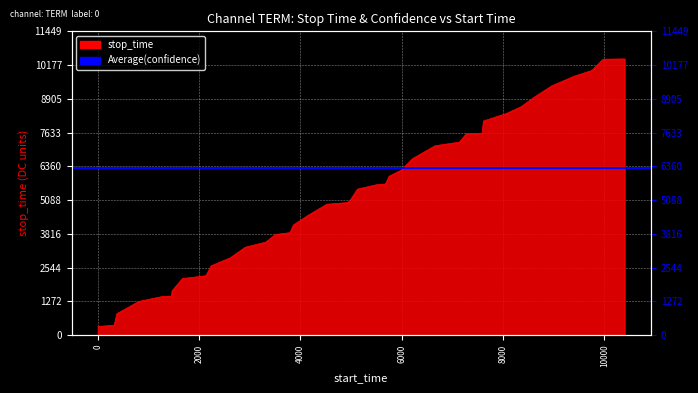

What is the greatest value displayed?

10408